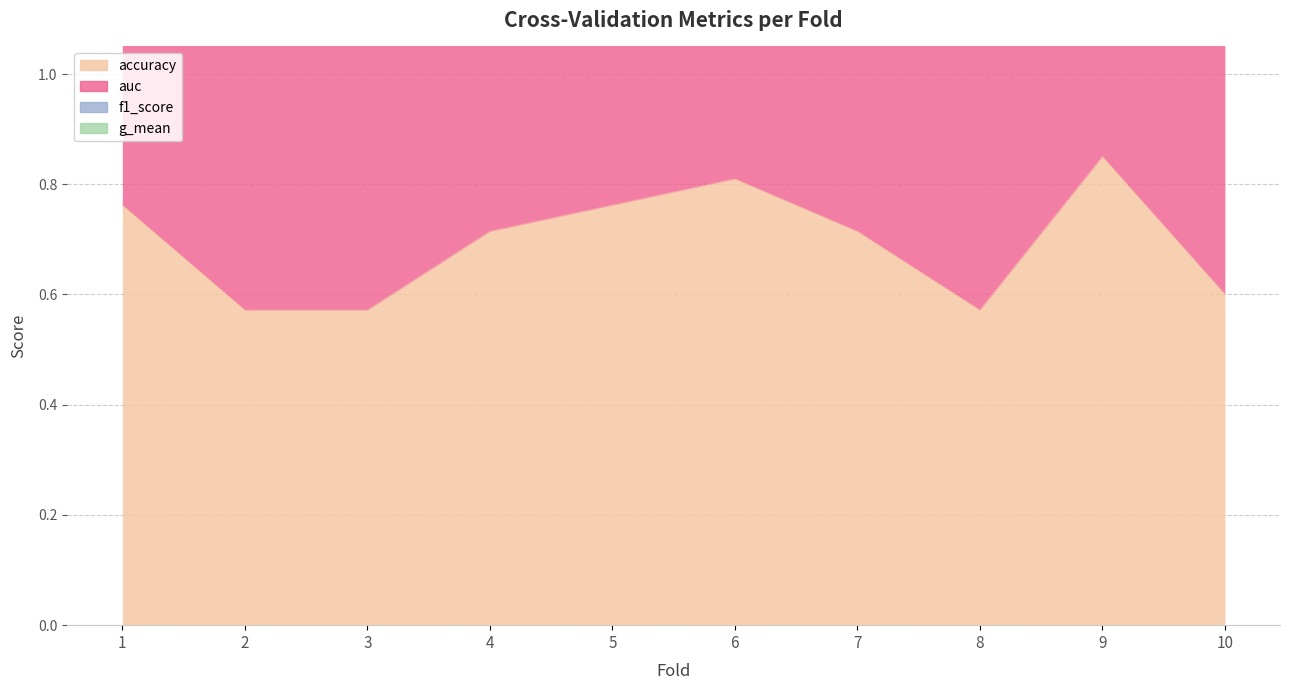

At how many categories does at least one series exceed 2?

10